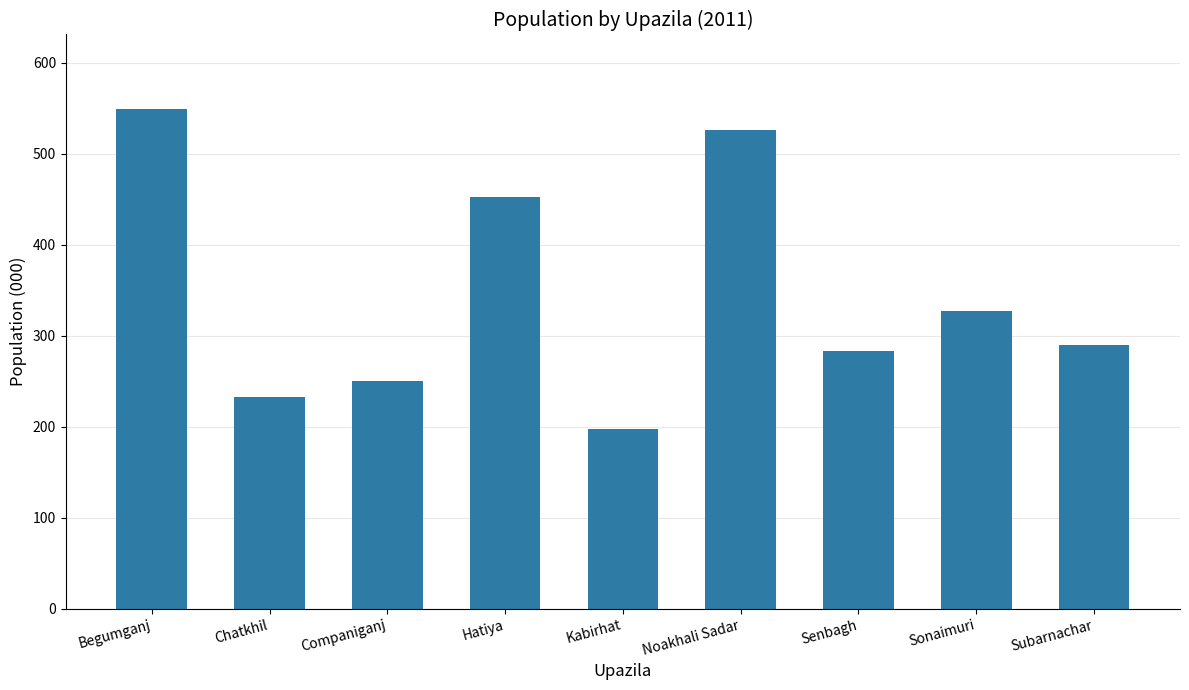

List the labels in order of value, smallest first.

Kabirhat, Chatkhil, Companiganj, Senbagh, Subarnachar, Sonaimuri, Hatiya, Noakhali Sadar, Begumganj